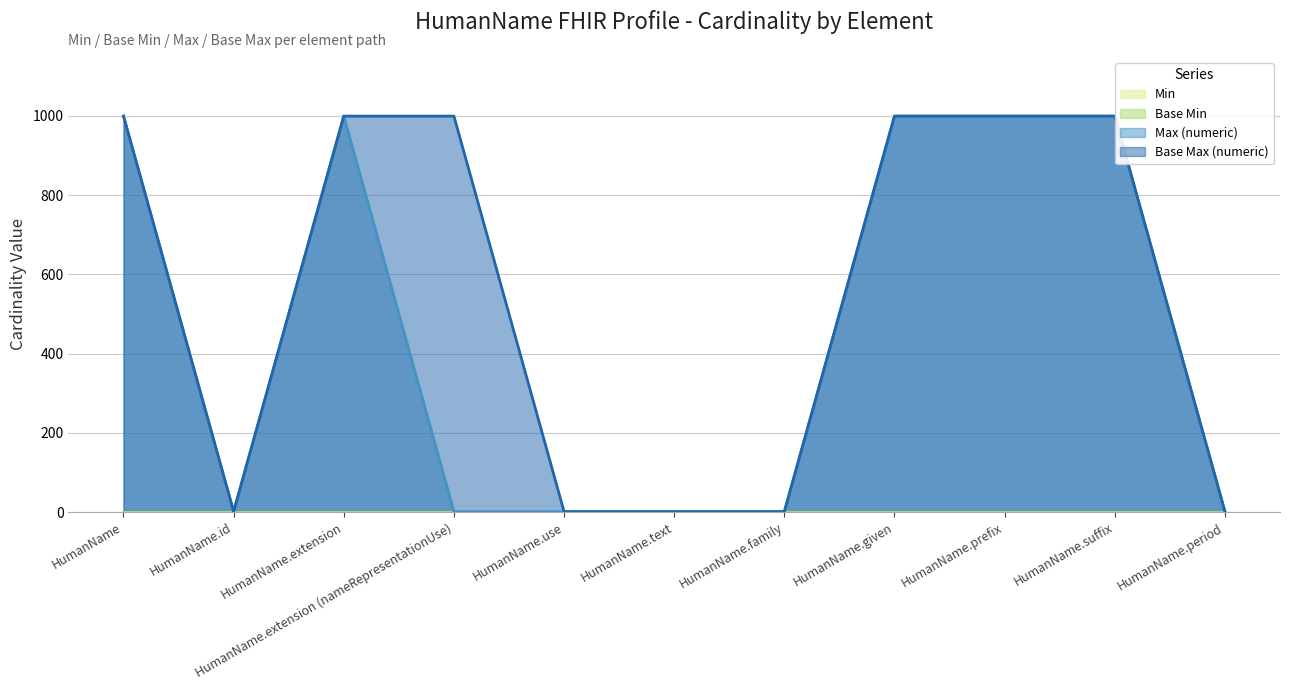

True or false: Max (numeric) and Base Max (numeric) intersect in this chart.

False